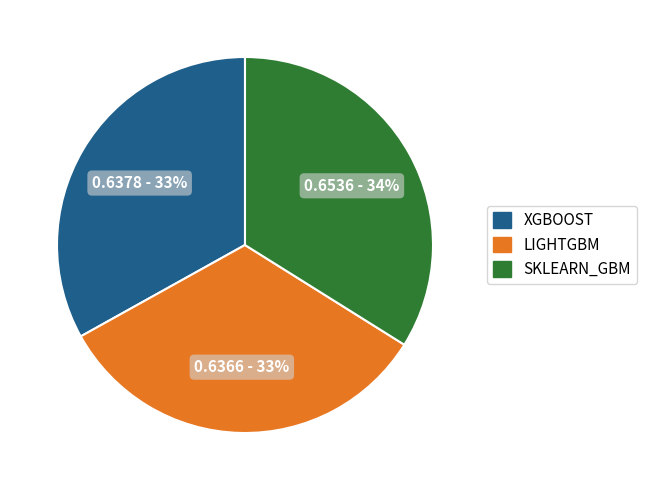

Does XGBOOST account for over 50% of the chart?

No